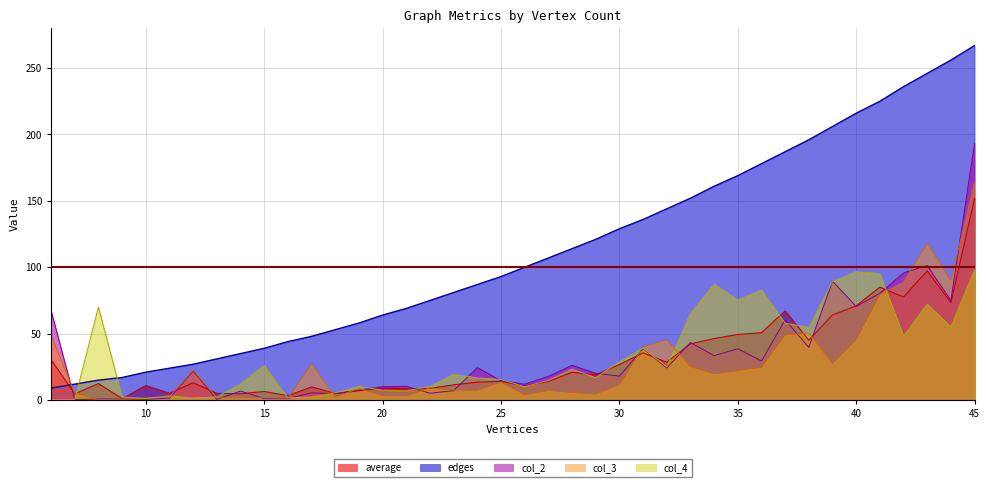

What is the value of the col_4 point at the 6th from the left?

3.2